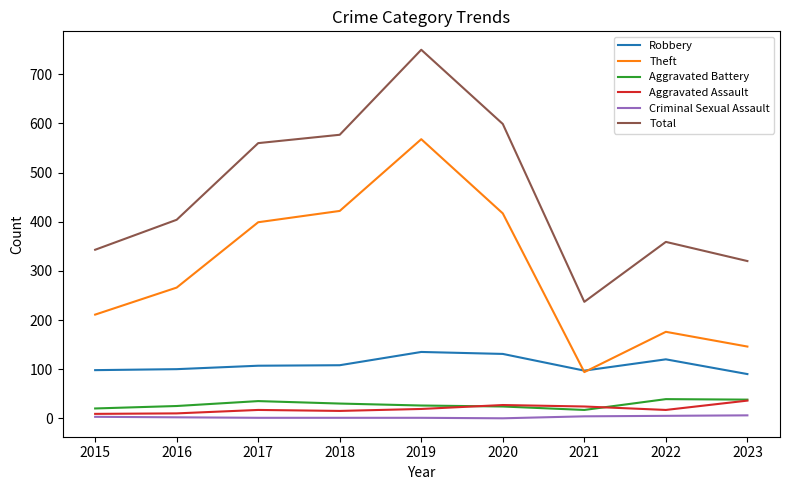

Is the value of Theft at 2022 greater than the value of Aggravated Assault at 2023?

Yes